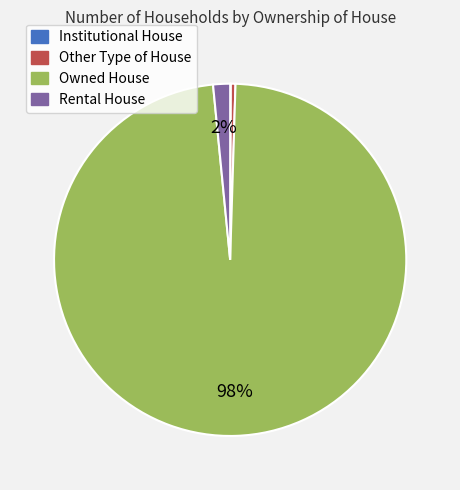

Between Owned House and Rental House, which is larger?

Owned House